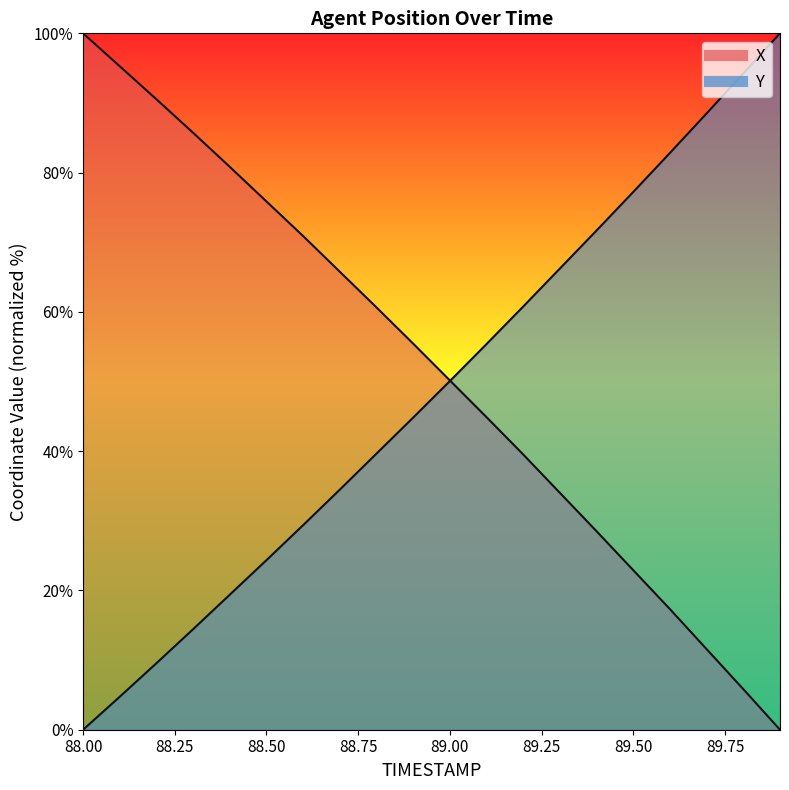

Is it true that Y equals 55.4 at 89.1?

True